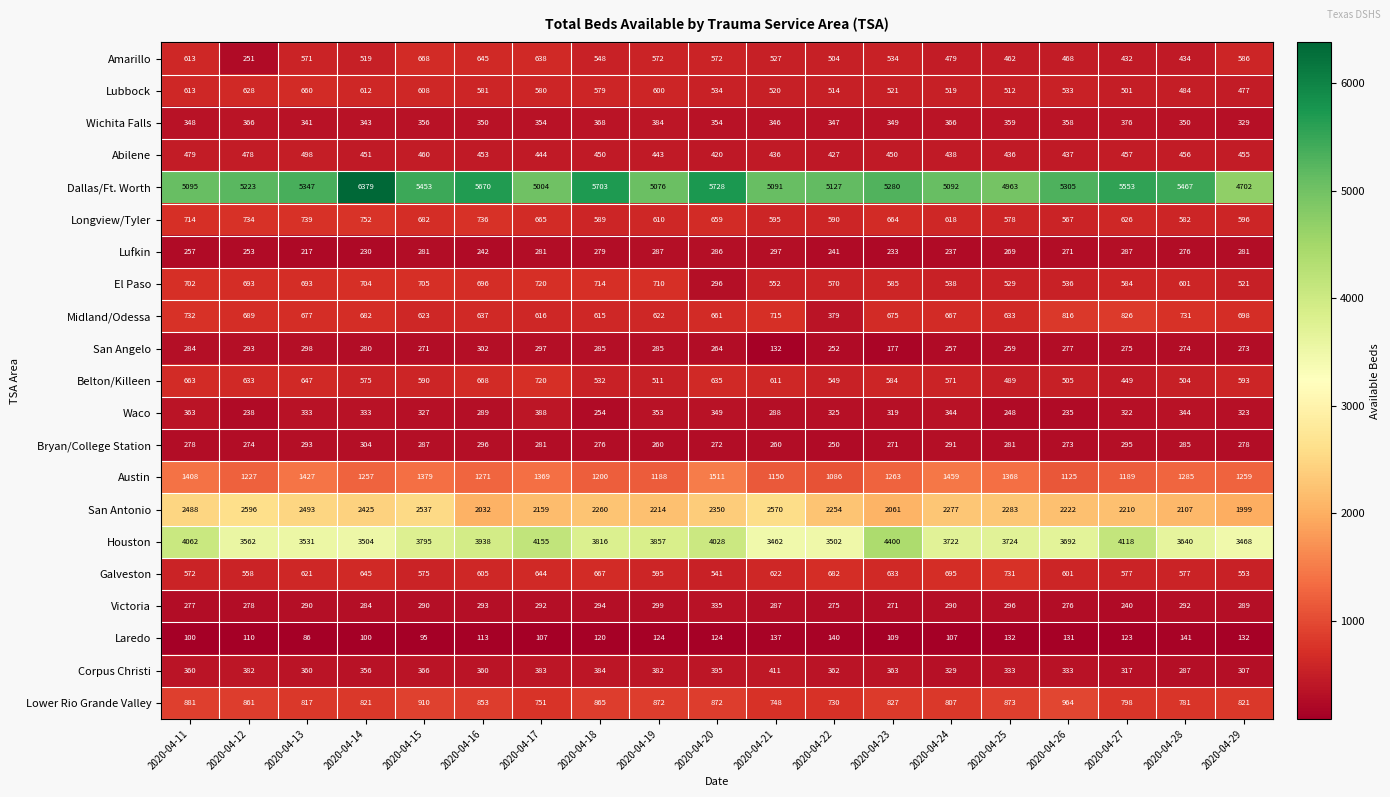

What is the sum of the Victoria values at 2020-04-27 and 2020-04-15?

530